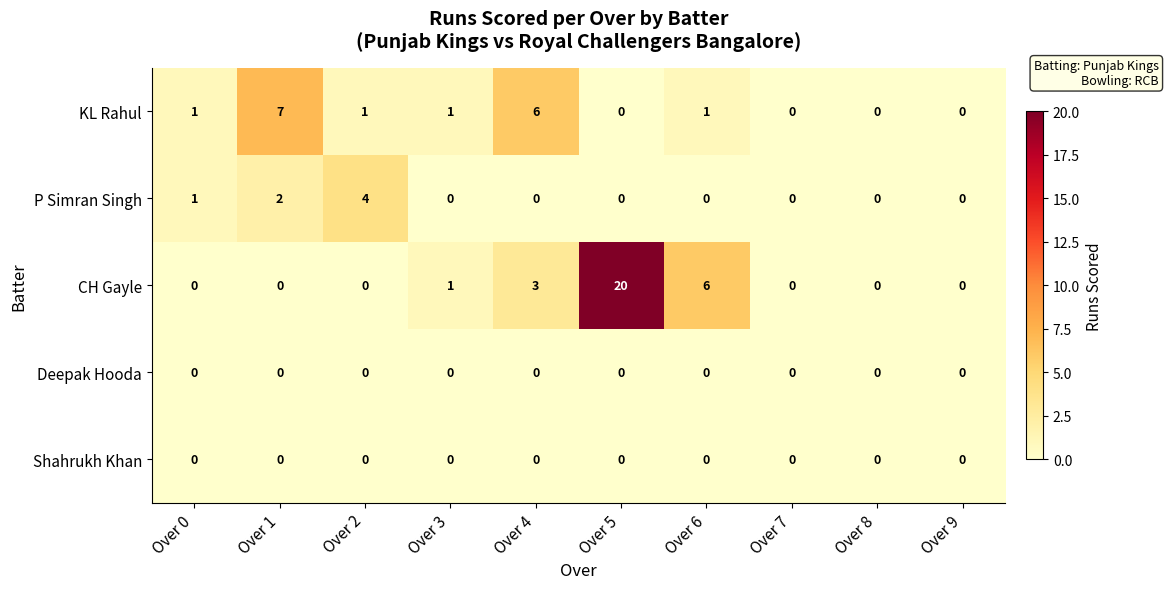

At which category is the sum across all series the highest?

Over 5